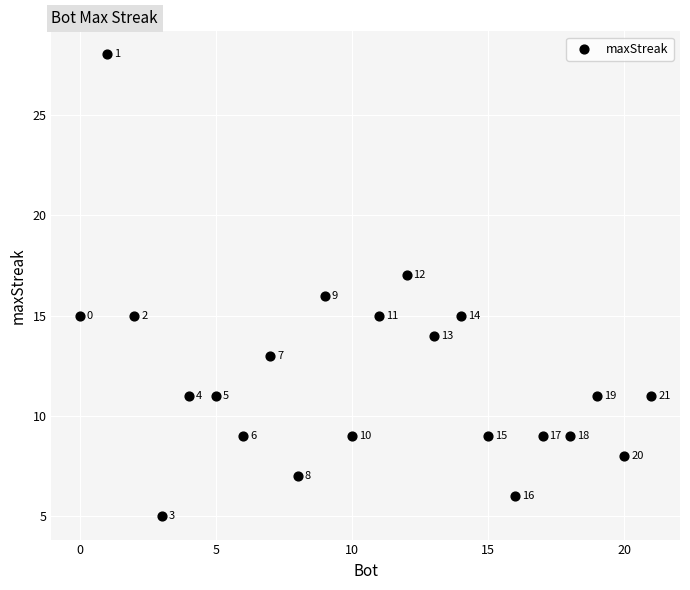

What Y value in the scatter plot is closest to 16?

16